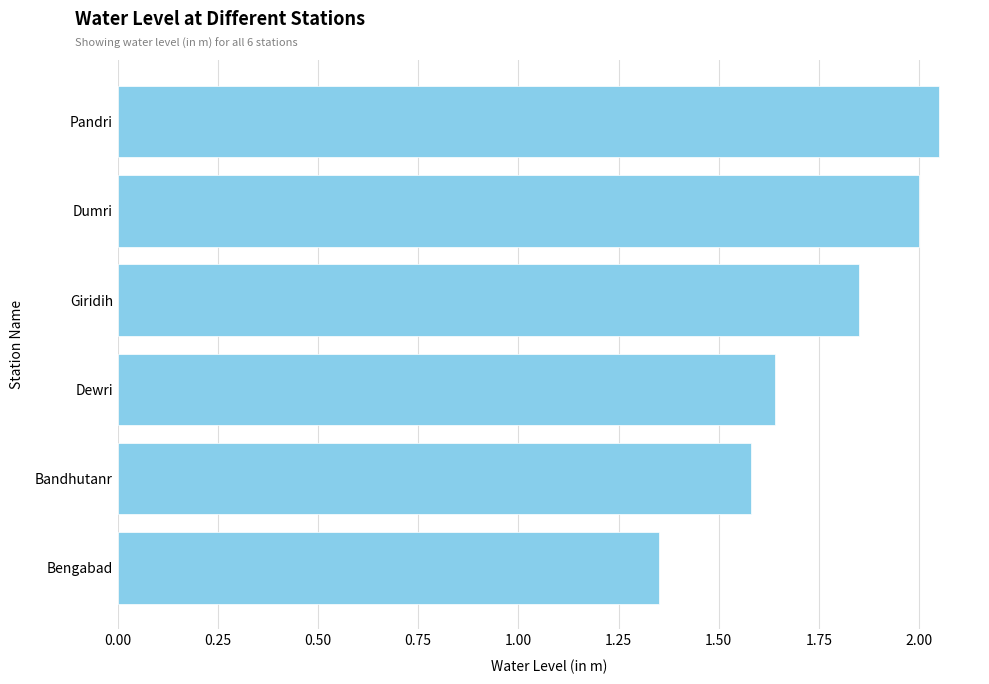

List the labels in order of value, largest first.

Pandri, Dumri, Giridih, Dewri, Bandhutanr, Bengabad